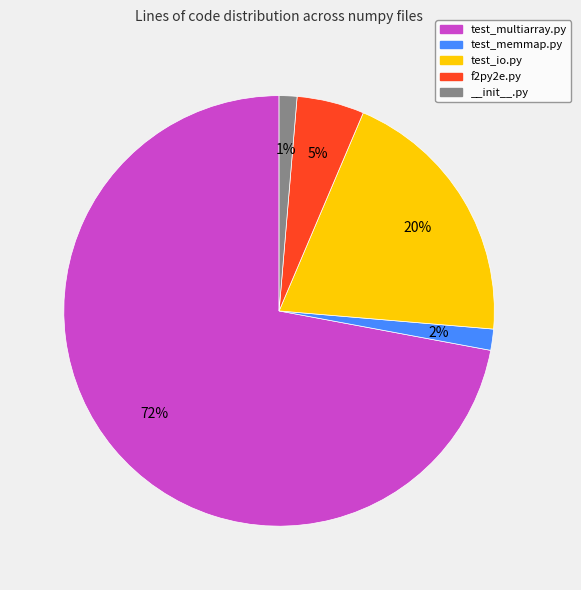

To the nearest percent, what portion does f2py2e.py represent?

5%